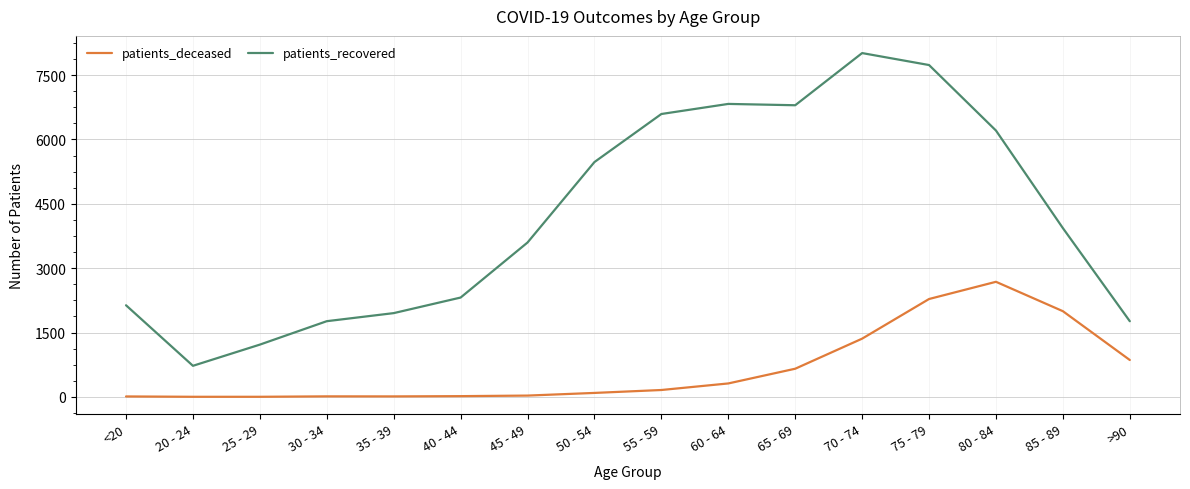

At which label is patients_recovered closest to 4369?

85 - 89